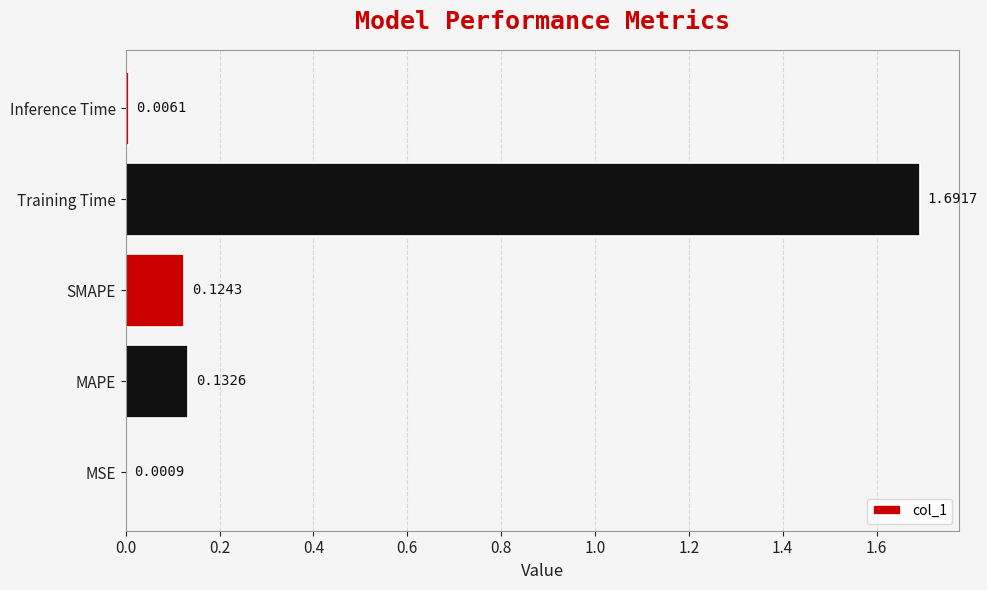

Which category has the highest value across all series?

Training Time